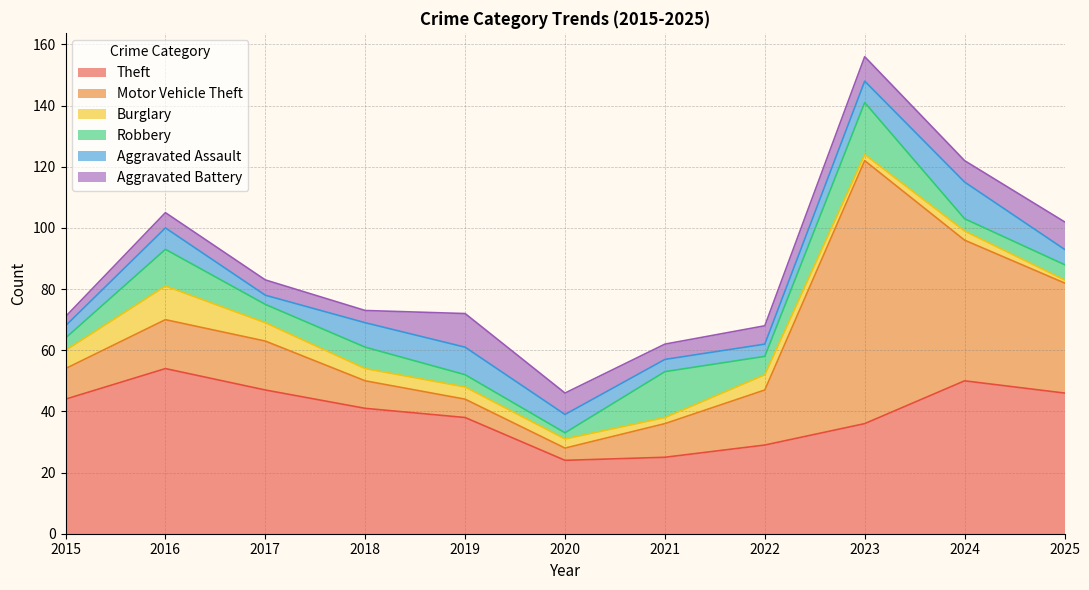

What is the maximum value shown in the chart?

86